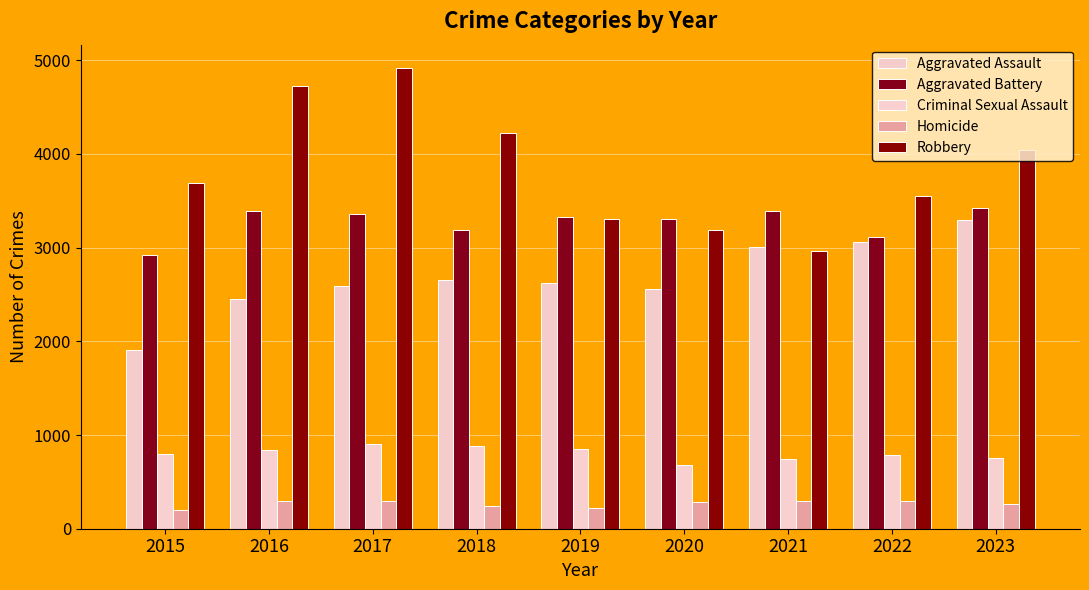

Which series has the largest total across all categories?

Robbery